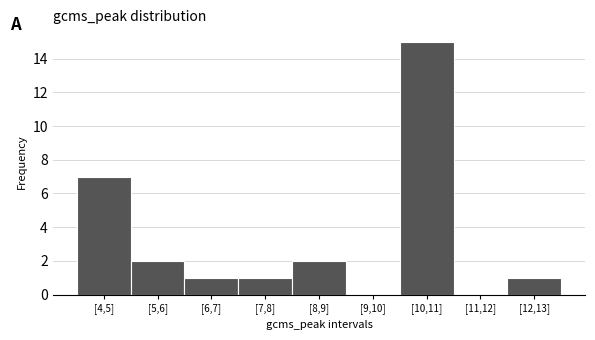

Reading left to right, what are all the values shown in this chart?

[4,5]=7	[5,6]=2	[6,7]=1	[7,8]=1	[8,9]=2	[9,10]=0	[10,11]=15	[11,12]=0	[12,13]=1